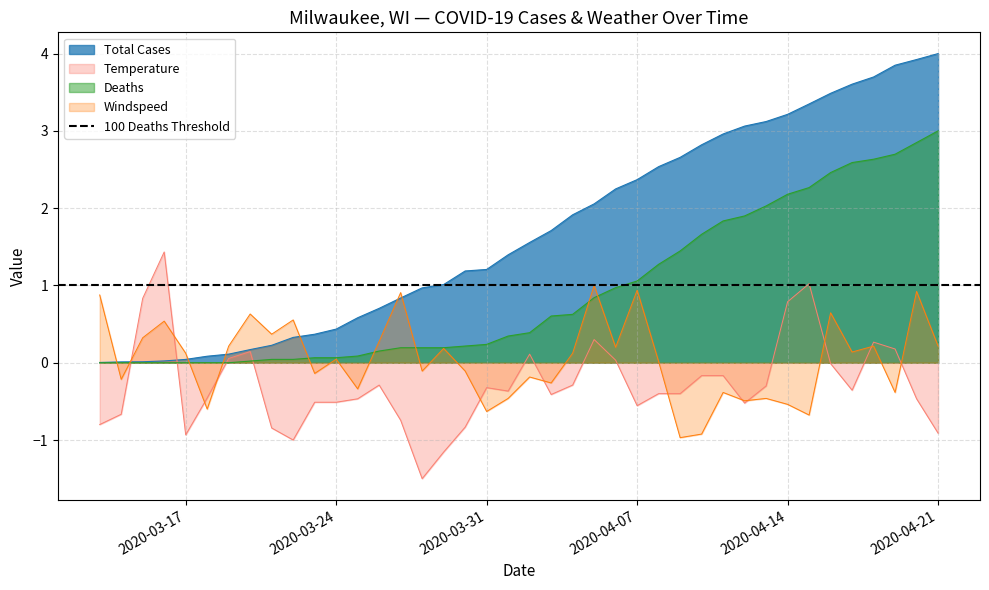

At which category does the chart reach its peak across all series?

2020-04-21